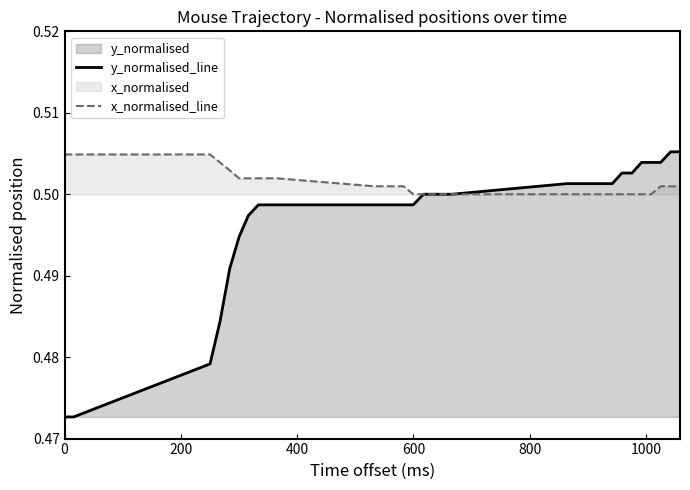

List the series in order of their overall mean, highest first.

x_normalised_line, y_normalised_line